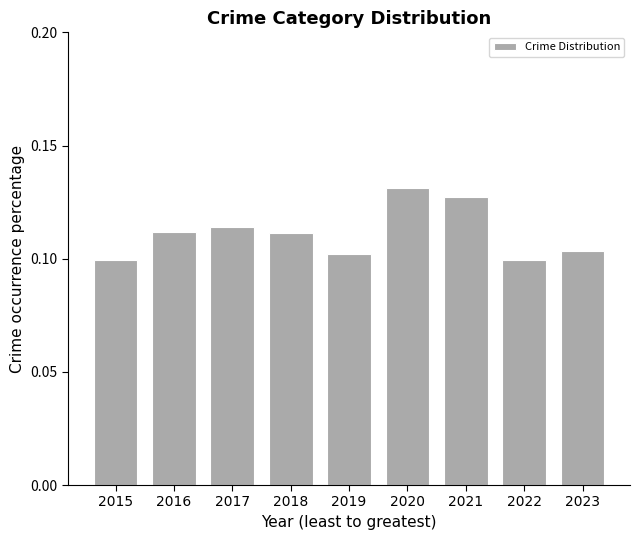

True or false: the data shows 0.0 at 2022.

False